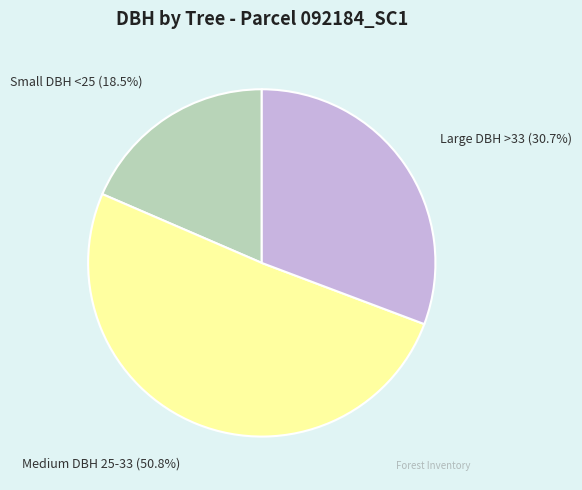

Count the number of slices in the pie.

3